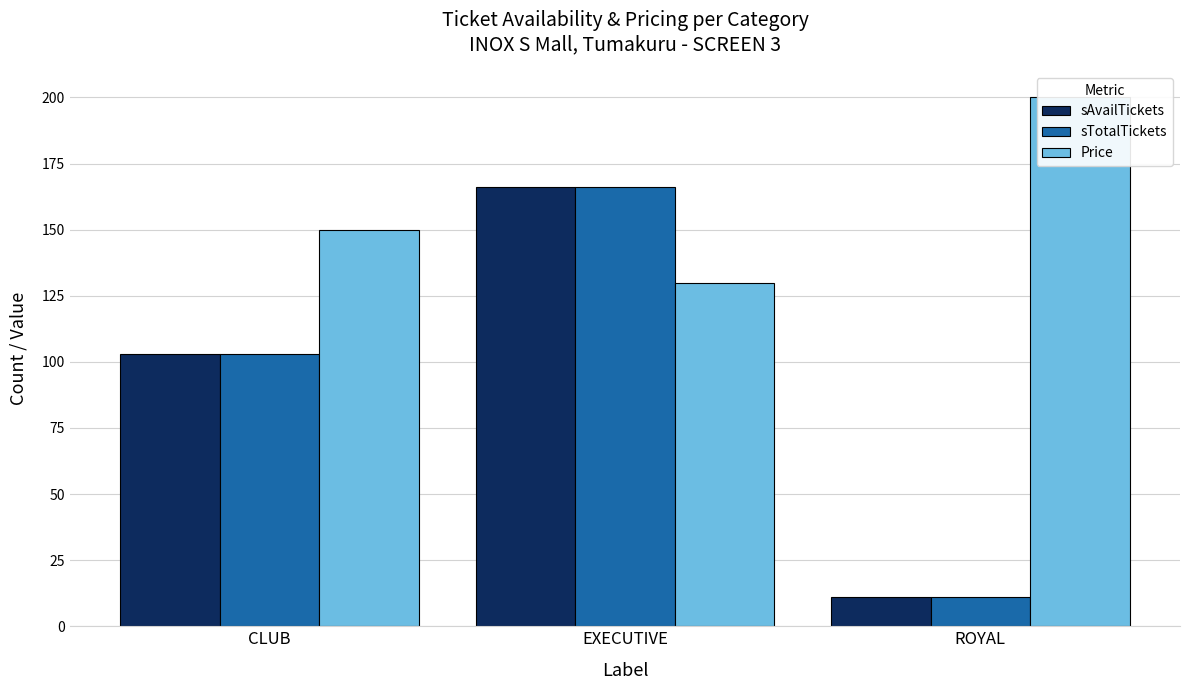

Between EXECUTIVE and ROYAL, which series saw the biggest shift?

sAvailTickets